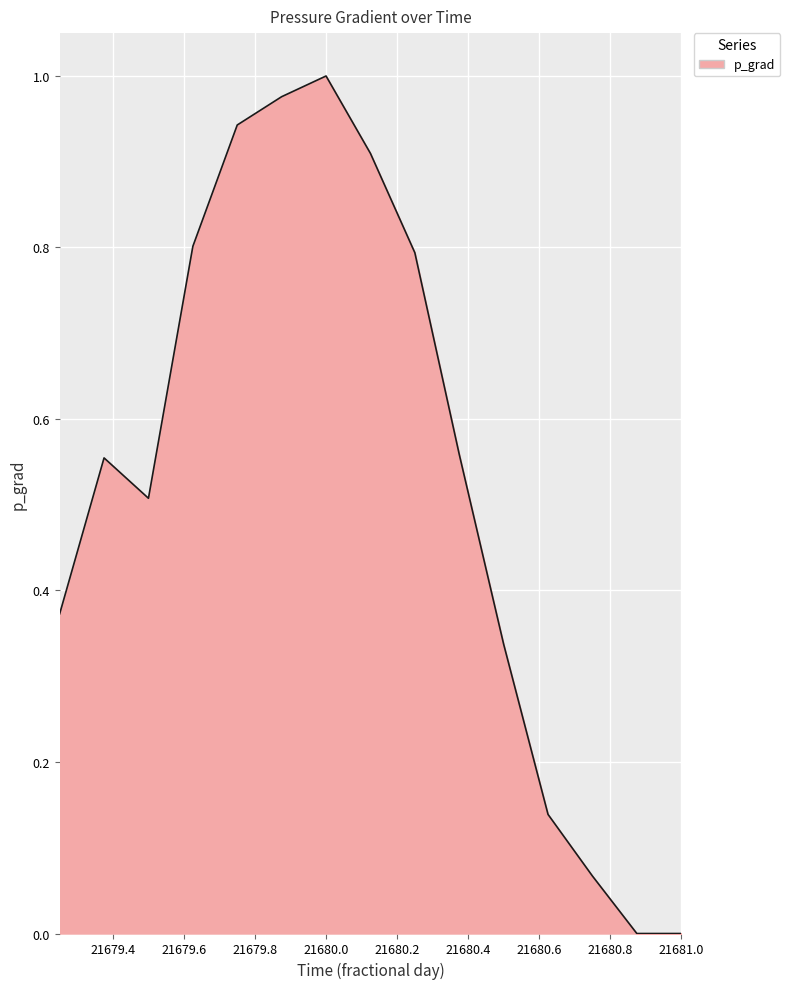

Does the chart display data point markers on the line(s)?

No